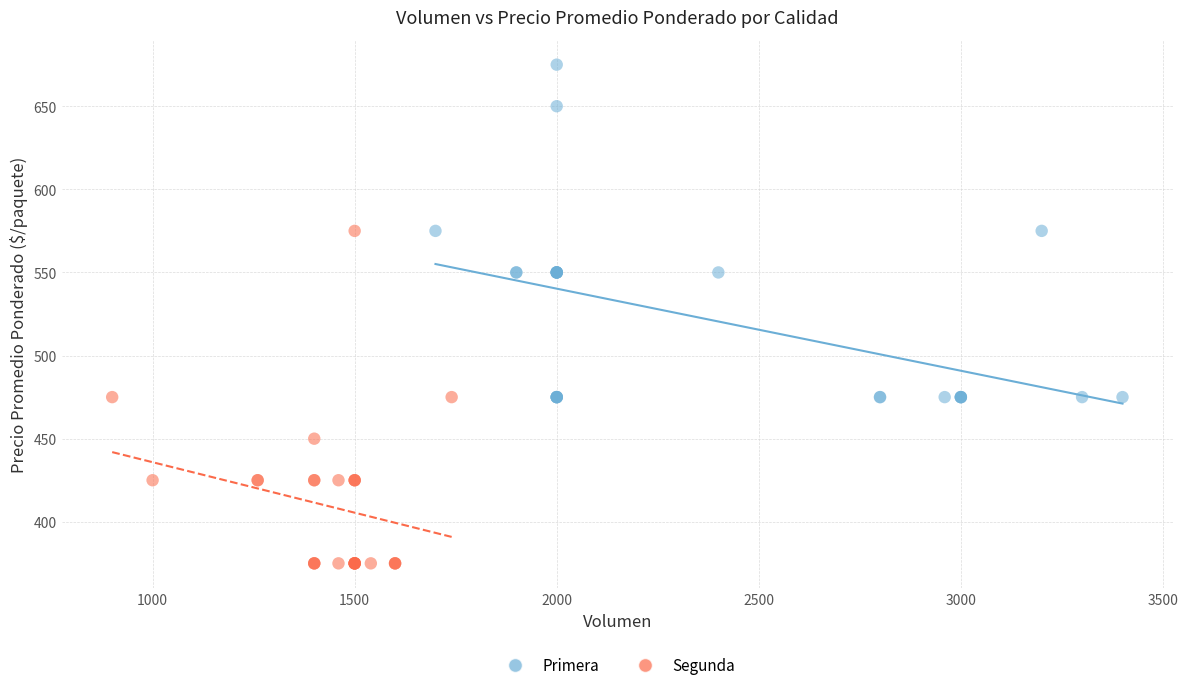

Which series contains the lowest Y value?

Segunda